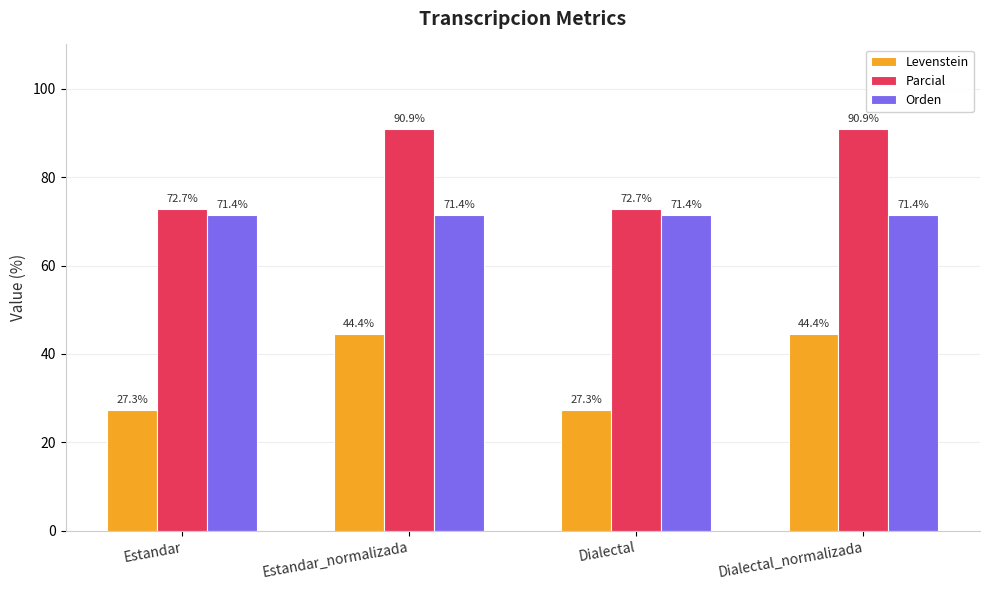

What is the minimum value shown in the chart?

27.3